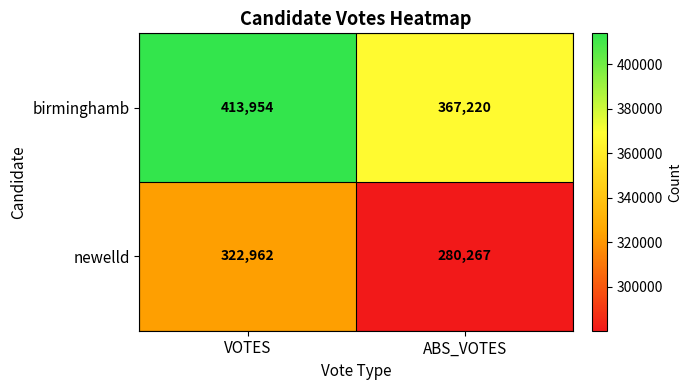

Is it true that birminghamb equals 367220 at ABS_VOTES?

True